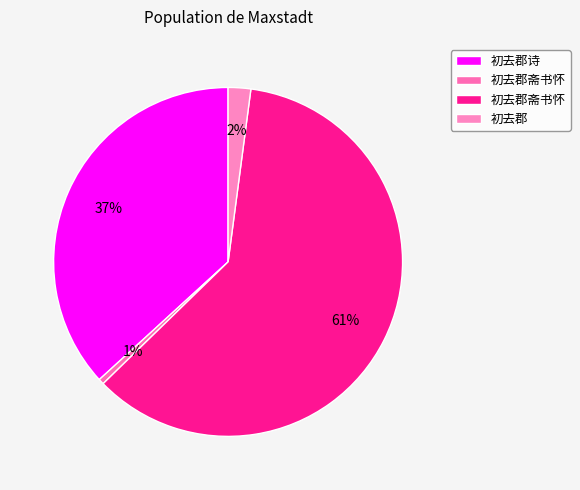

How many slices are in this pie chart?

4